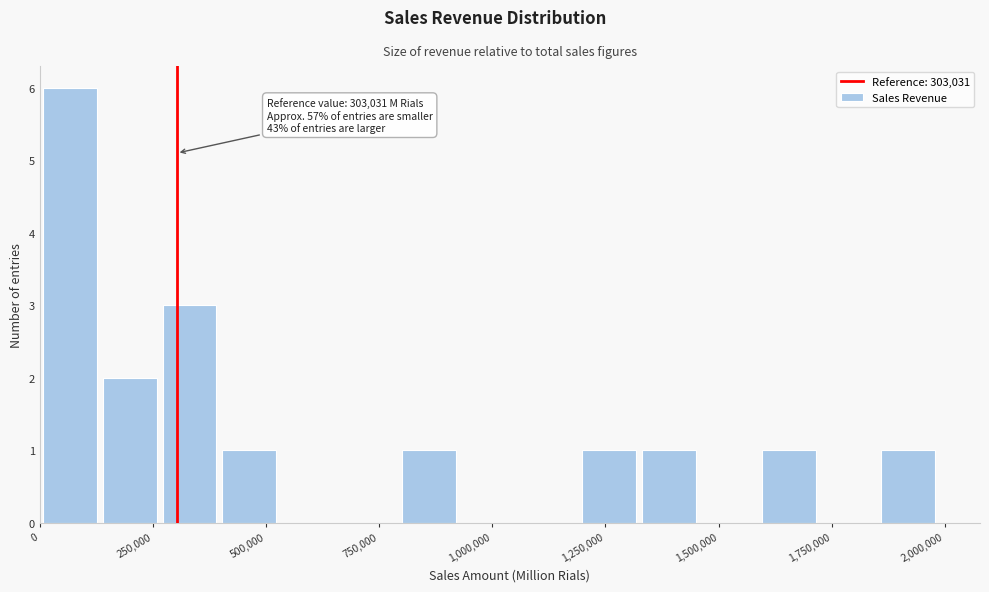

Around what value on the x-axis is the tallest bar? Give the approximate position of its centre, as read against the axis.

50000